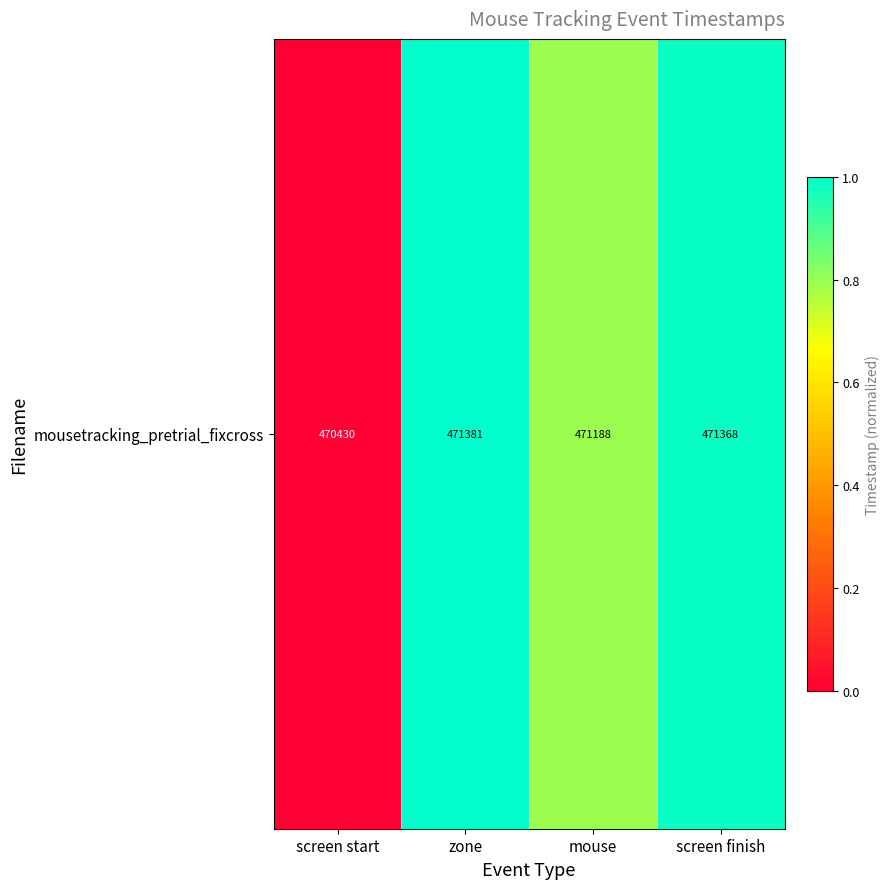

What is the average value?

0.7